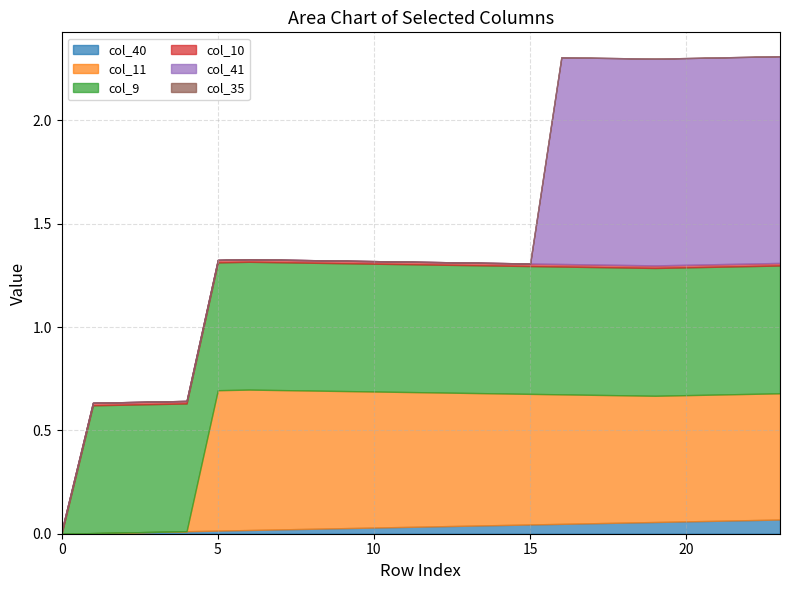

What is the highest value of the col_9 series?

0.6